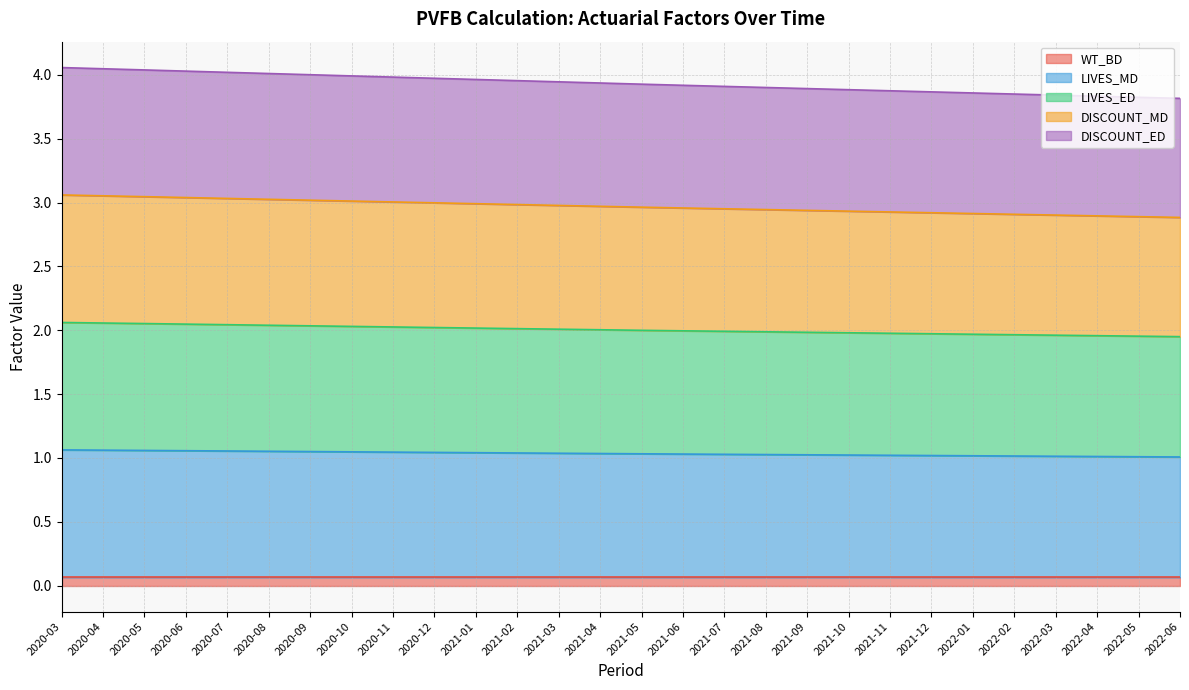

The value of DISCOUNT_ED at 2020-05 is 5.0. True or false?

False